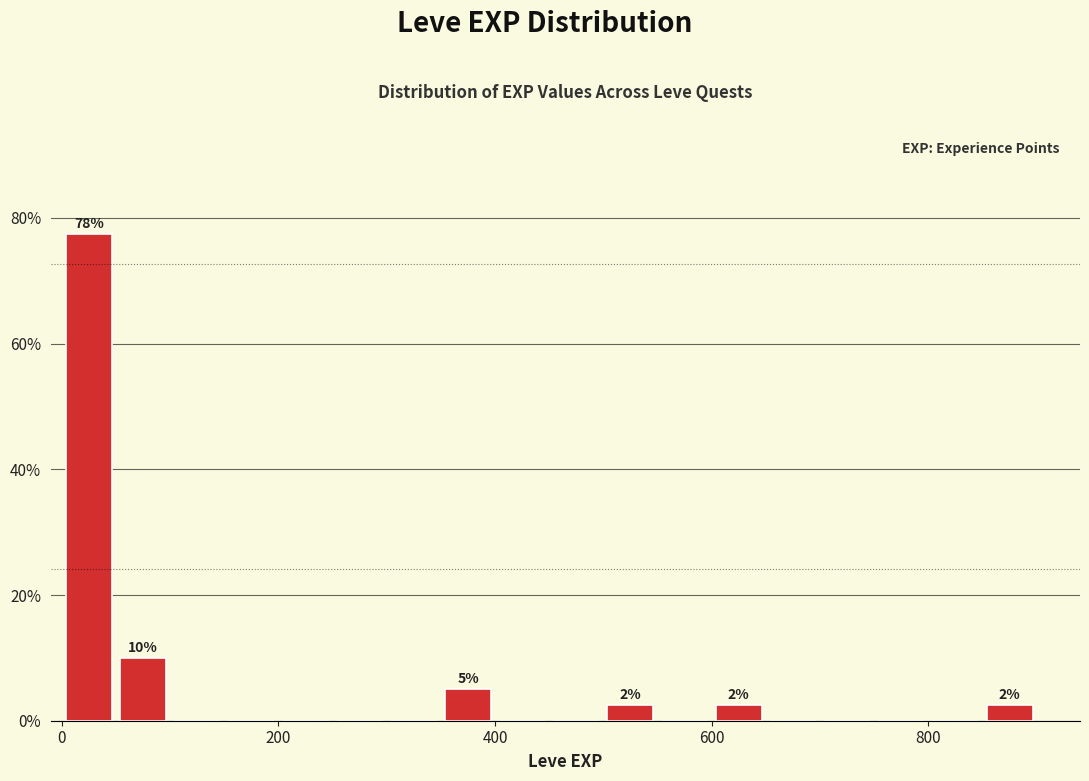

Around what value on the x-axis is the tallest bar? Give the approximate position of its centre, as read against the axis.

20